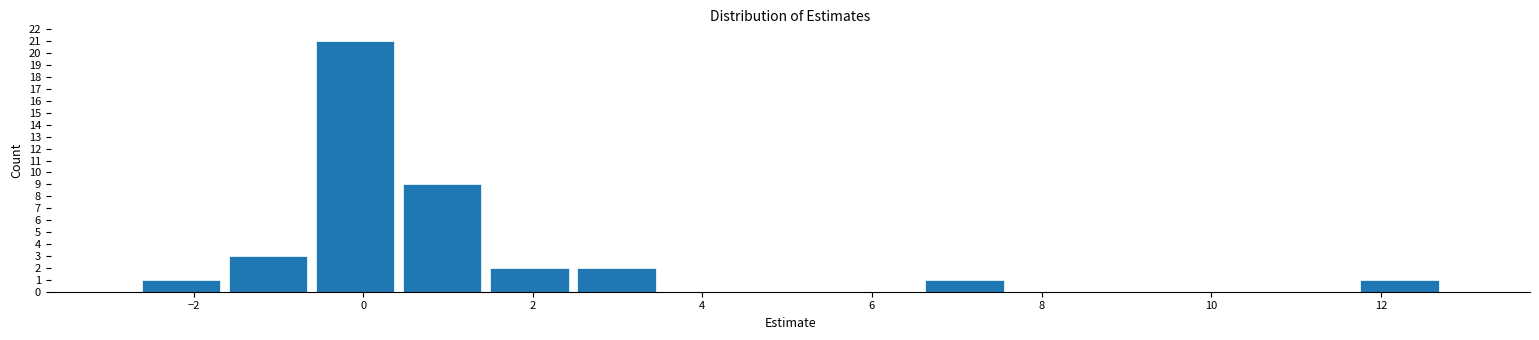

Which range on the x-axis has the tallest bar?

-0.6 to 0.4